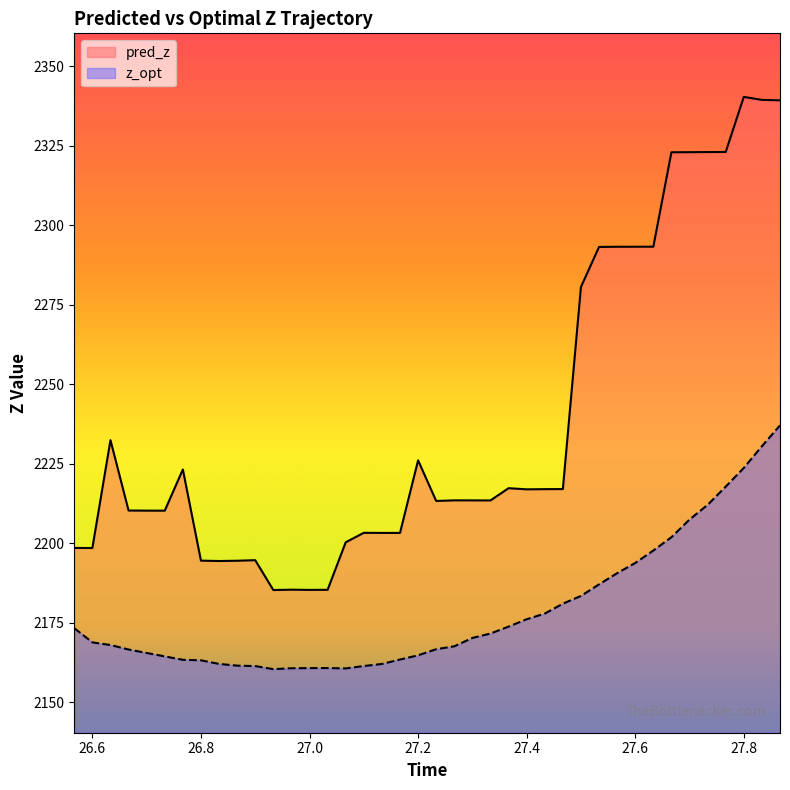

What position from the right is 27.36666667?

16